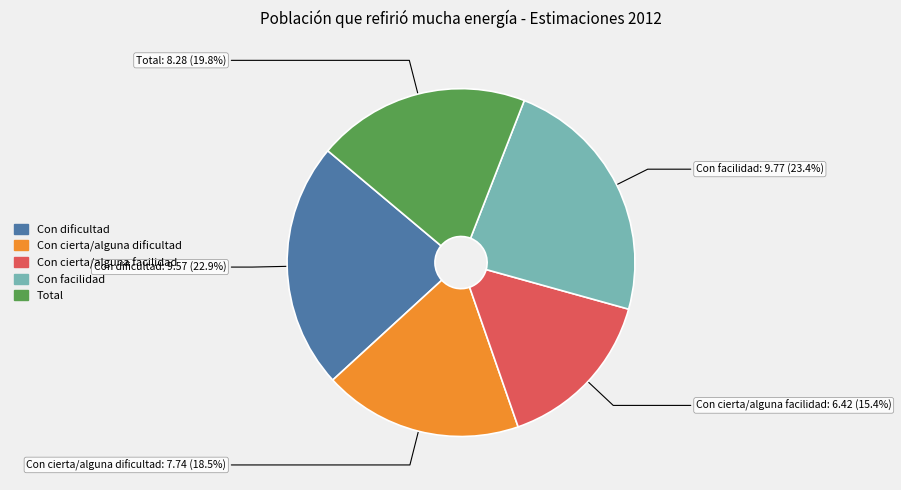

Is Con facilidad the majority of the pie?

No